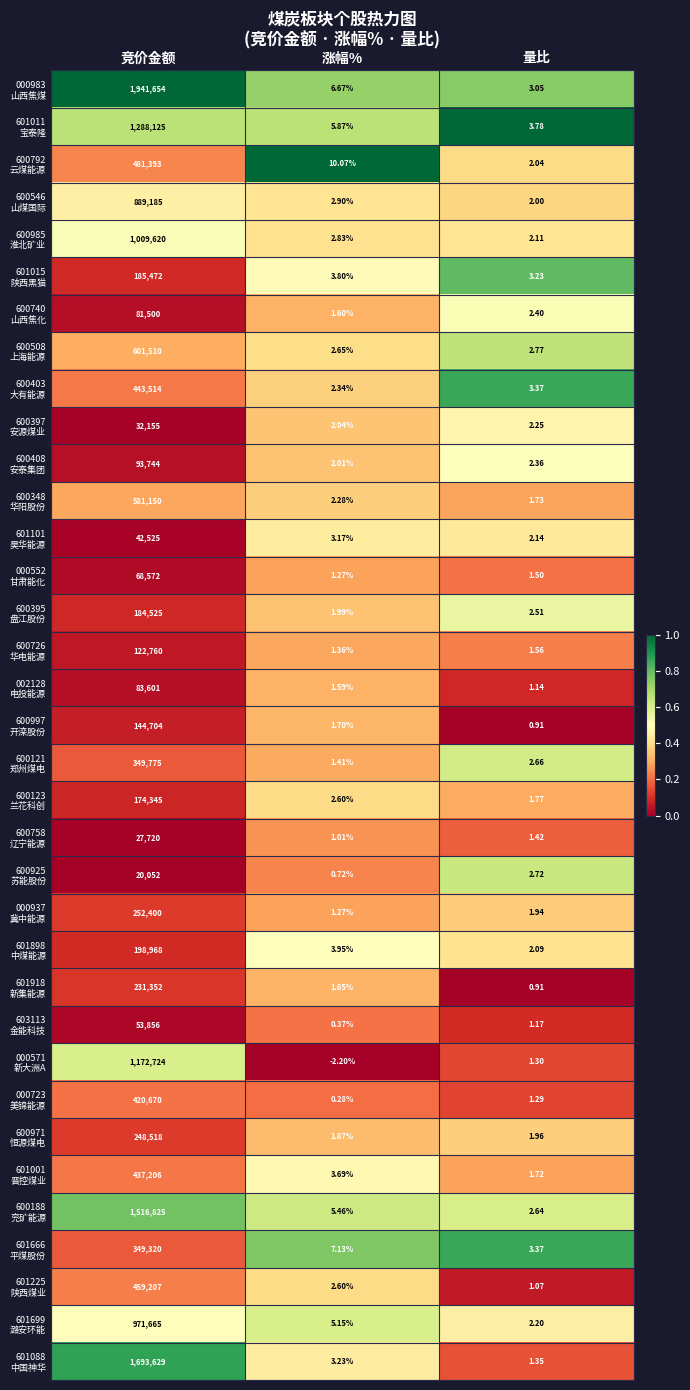

Which category has the highest value across all series?

竞价金额